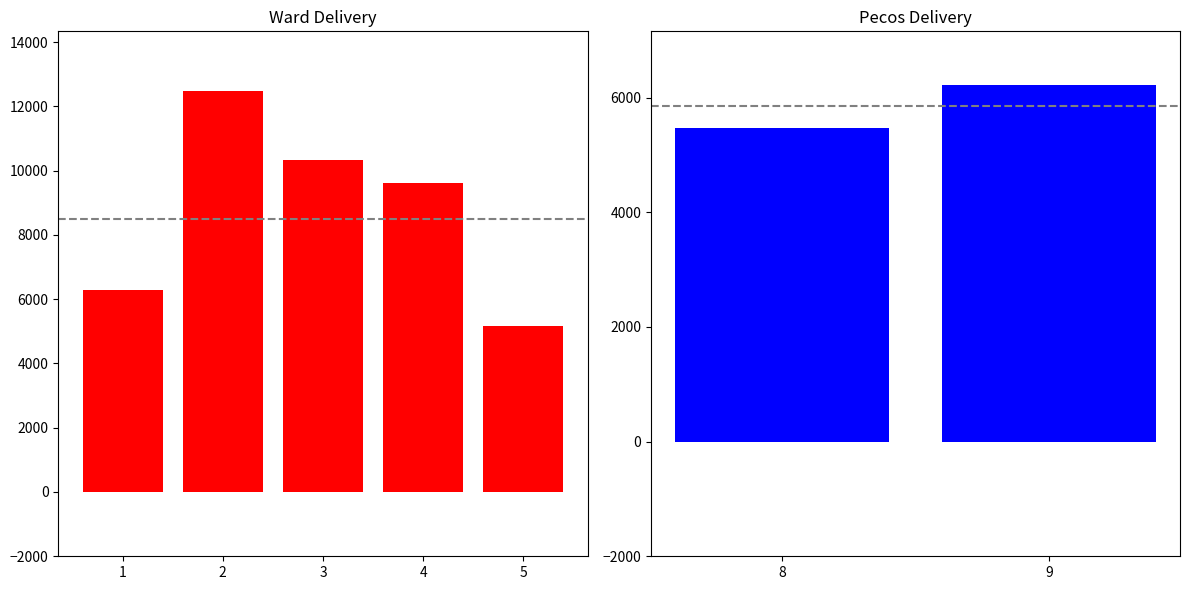

What is the ratio of the value at 3 to the value at 4?

1.1